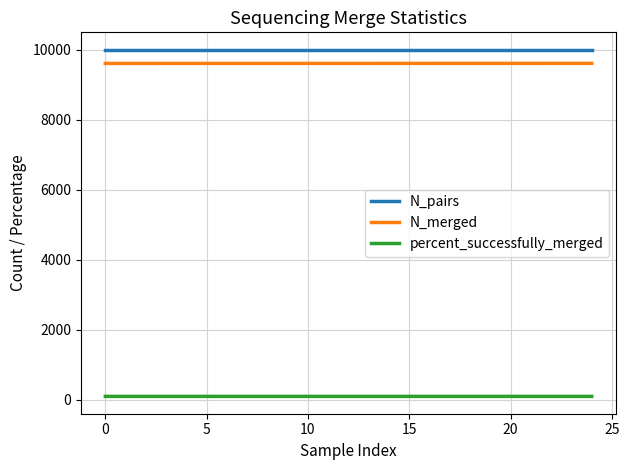

What is the average value of the percent_successfully_merged series?

96.1